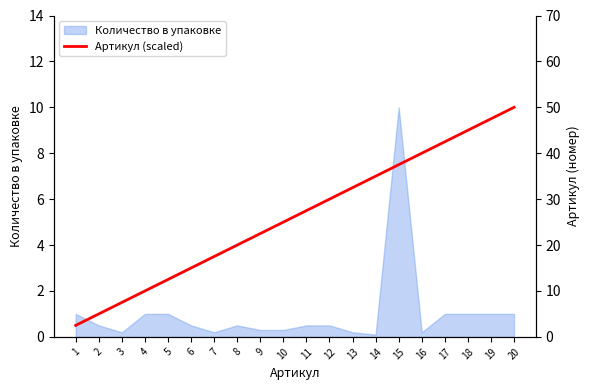

What is the value of the 10th point from the left?

25.0